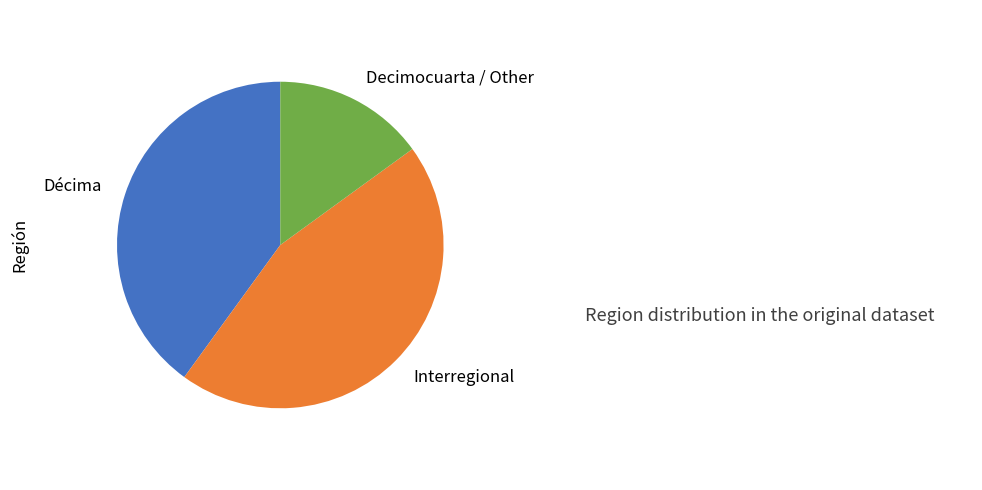

Is there any slice that represents more than half of the pie?

No